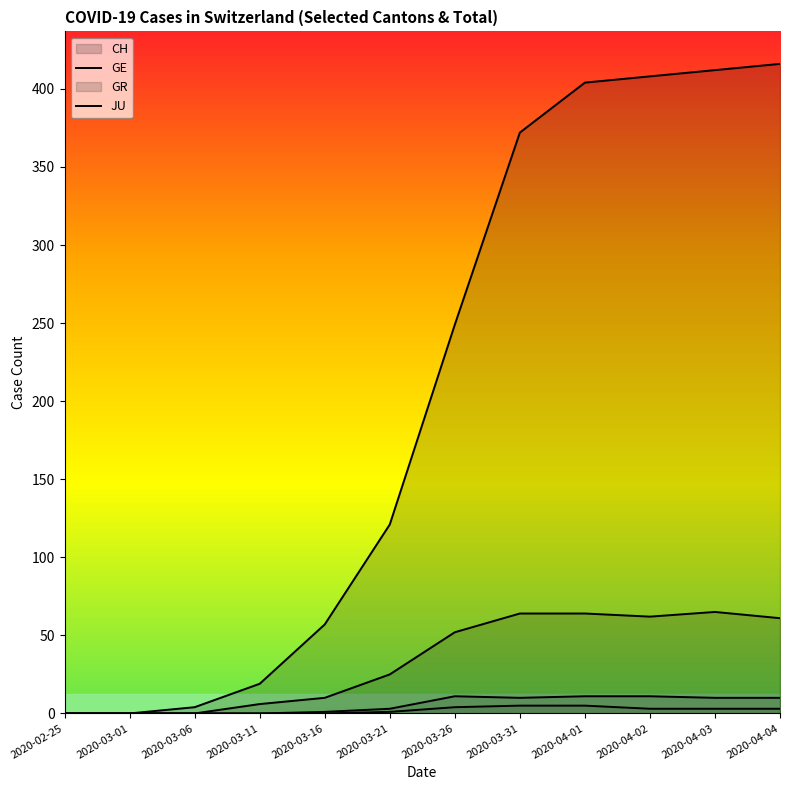

How many interior local peaks does the GR series have?

1